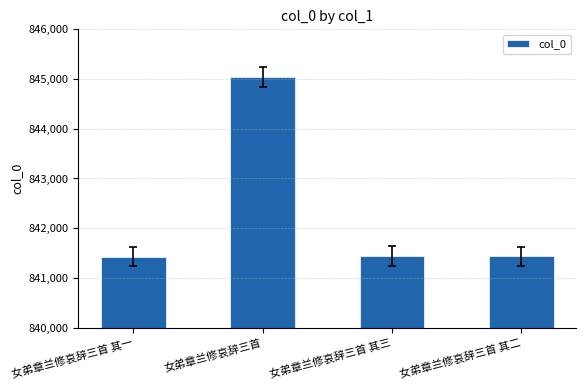

What is the sum of the values at 女弟章兰修哀辞三首 其三 and 女弟章兰修哀辞三首 其一?

1682862